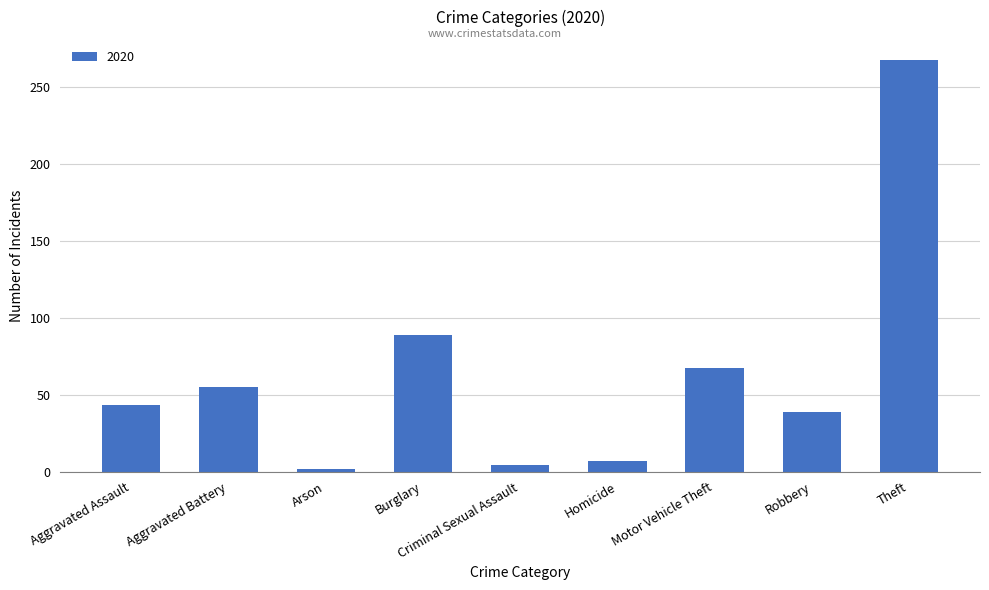

What is the greatest value displayed?

267